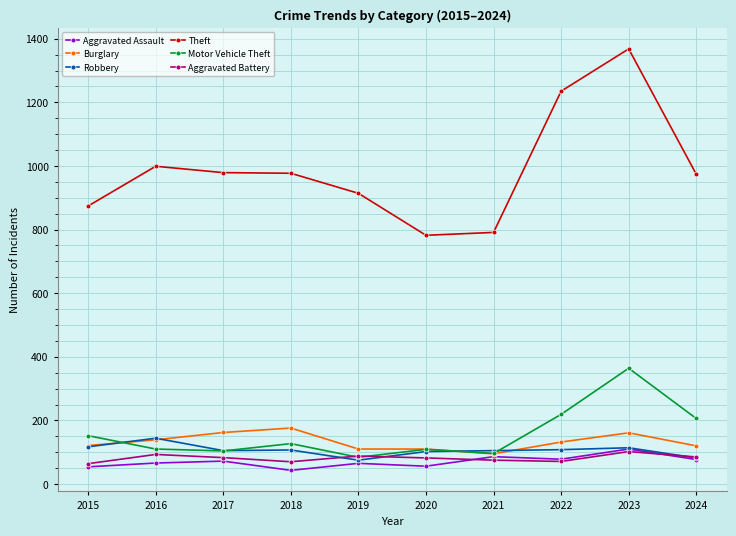

What is the difference between the maximum and second lowest values in the Robbery series?

62